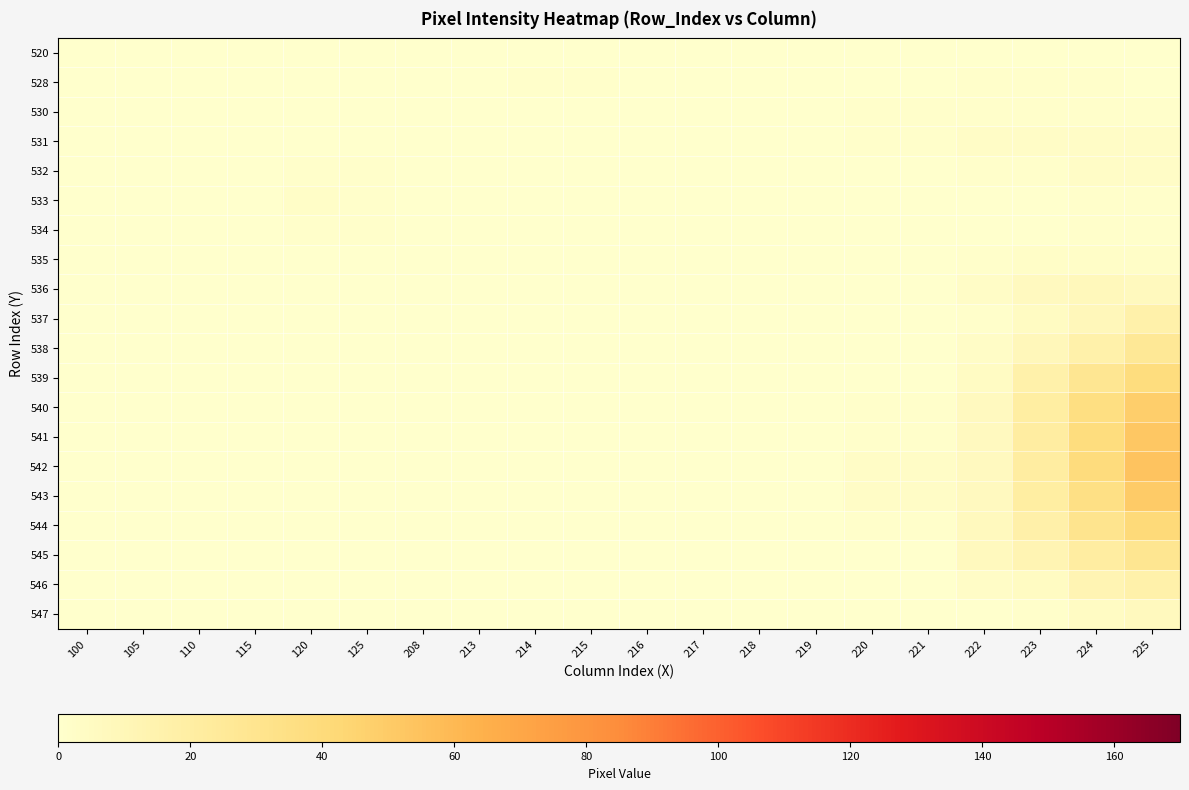

At how many categories does at least one series exceed 36?

2